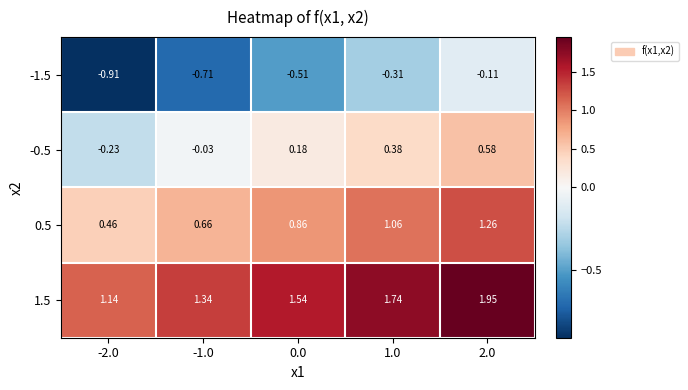

Is the value of 1.5 at 2.0 greater than the value of -0.5 at -1.0?

Yes